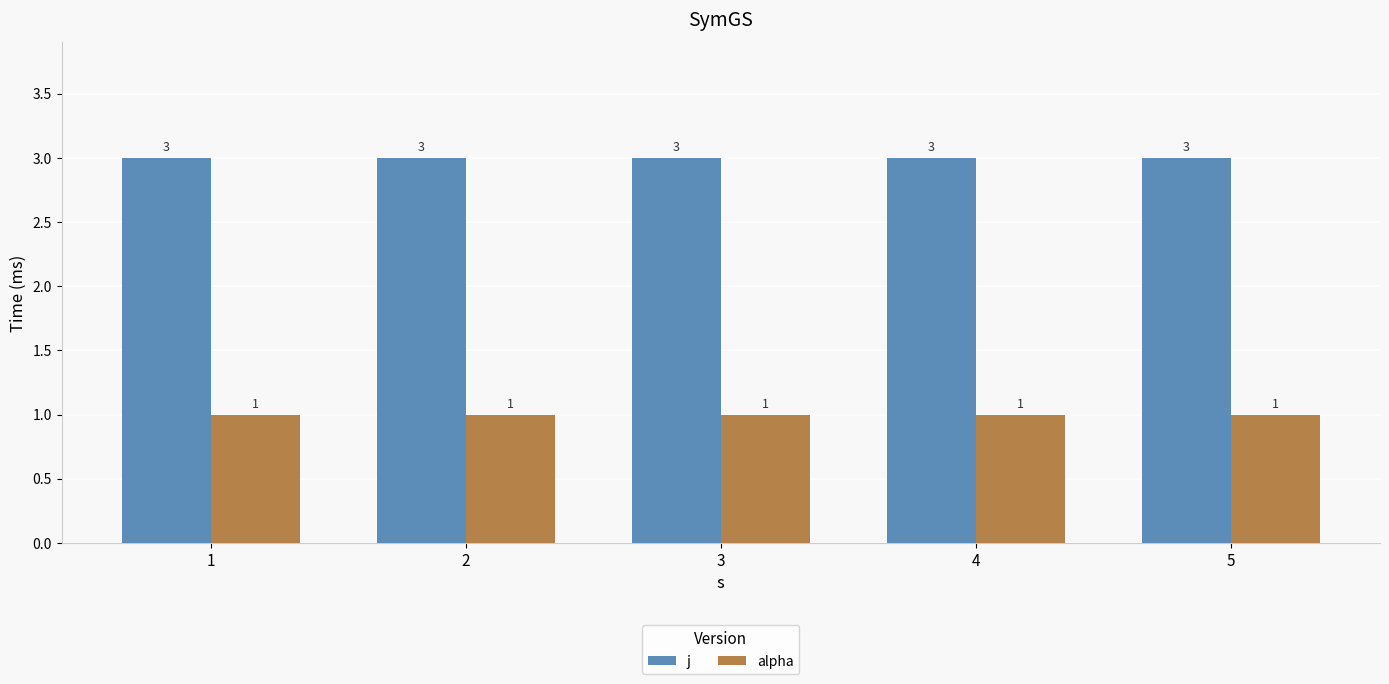

Reading left to right, extract all data points from this chart.

j: 3	3	3	3	3
alpha: 1	1	1	1	1